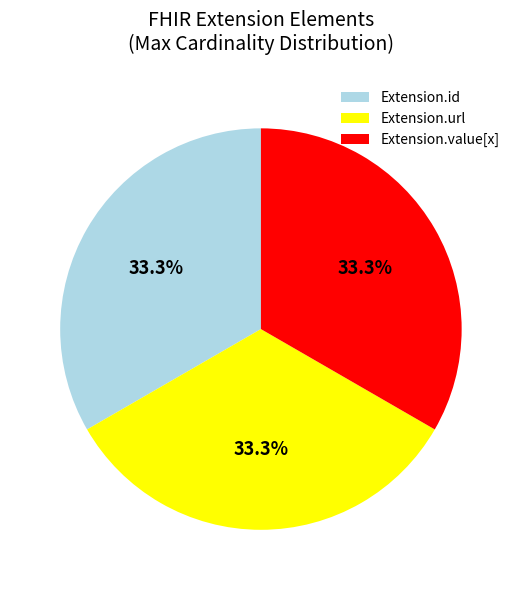

Combined, what portion of the pie is Extension.url and Extension.id?

66.7%